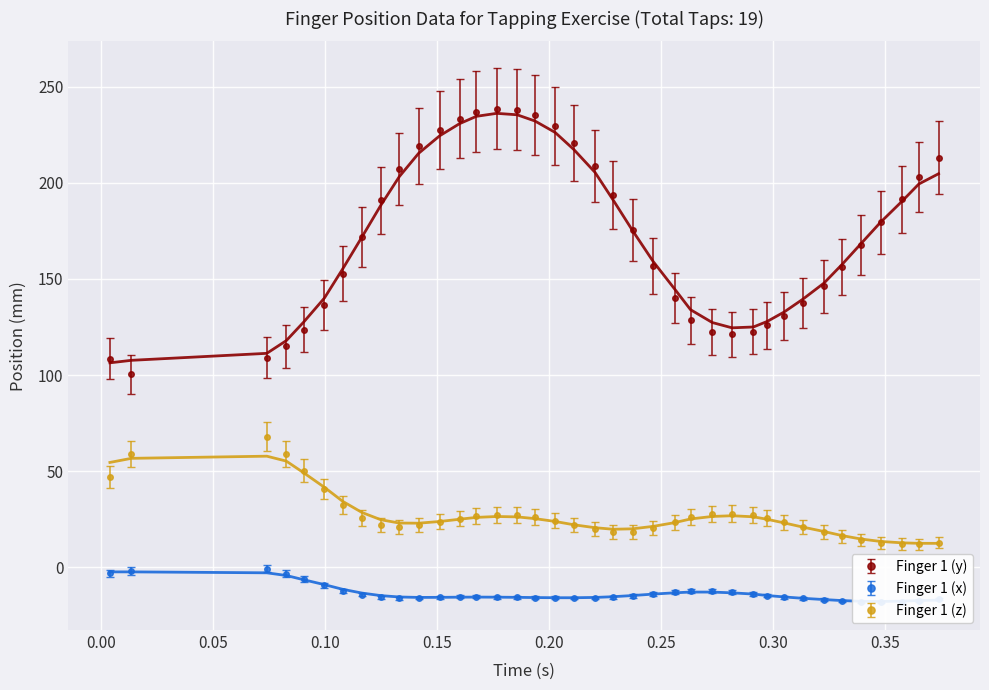

What is the value of the Finger 1 (z) point at the 23rd from the left?

20.2